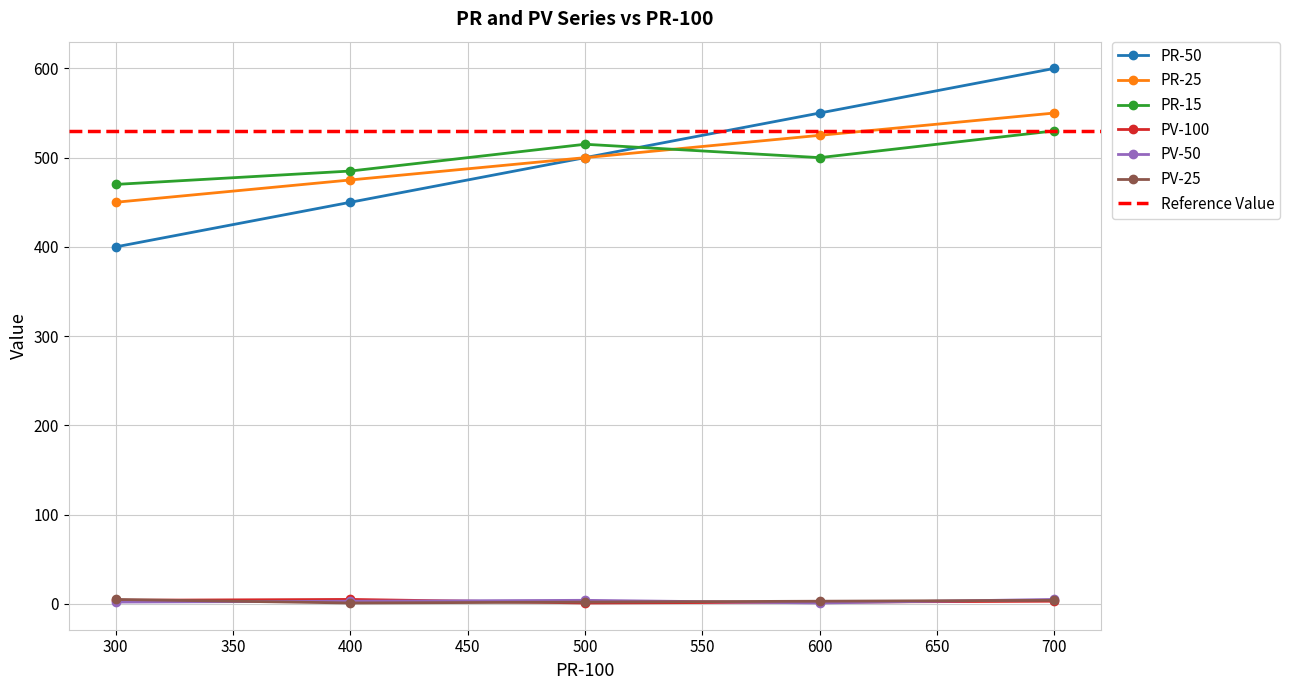

Which series has the widest spread of values?

PR-50